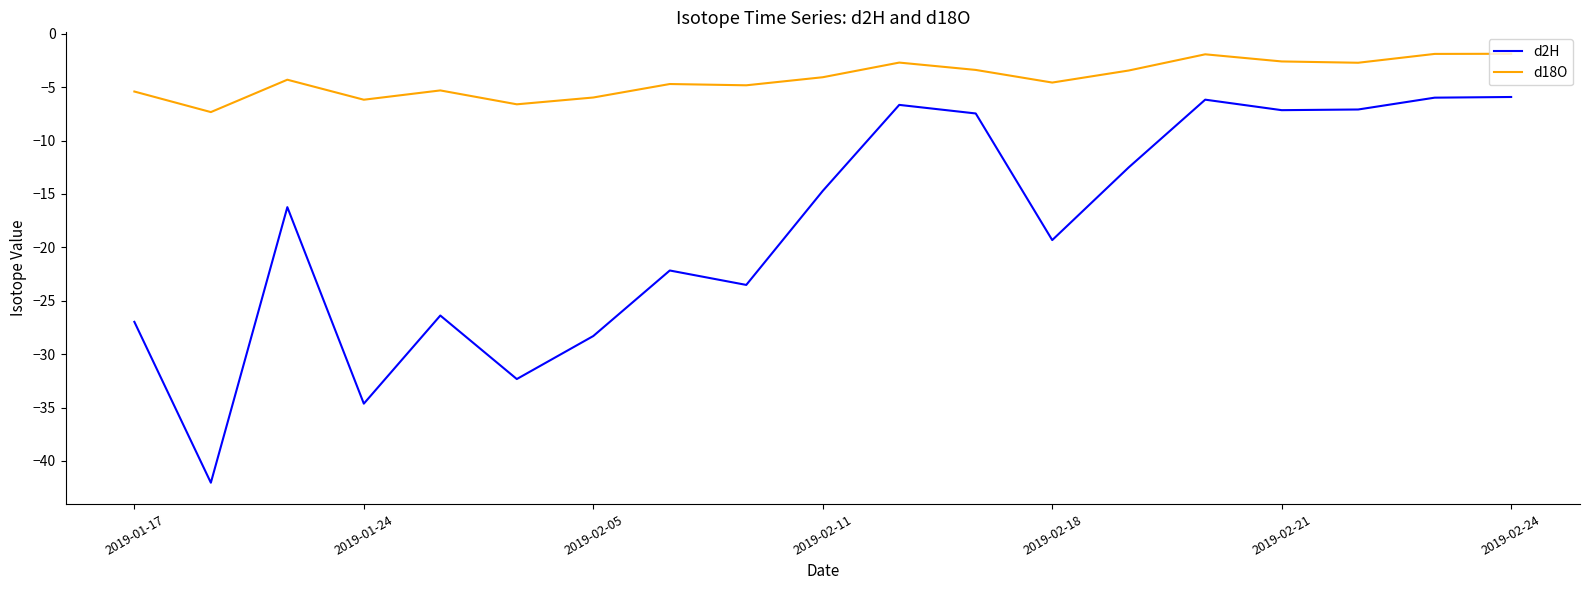

Which series has the largest total across all categories?

d18O